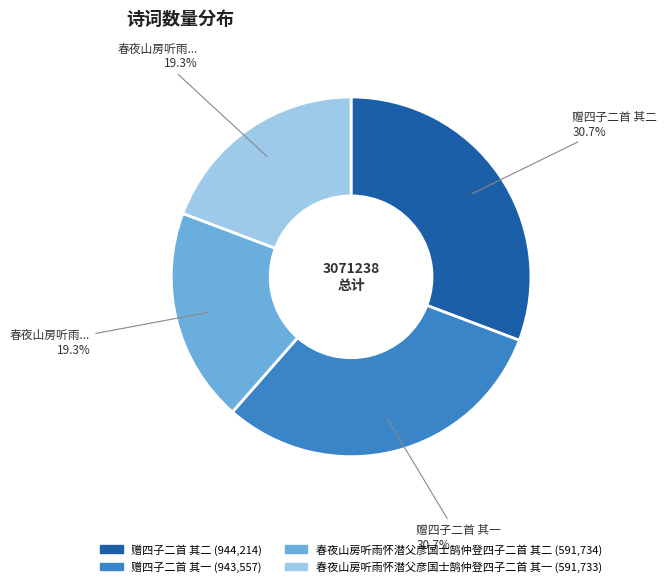

Is there a majority slice in this chart?

No